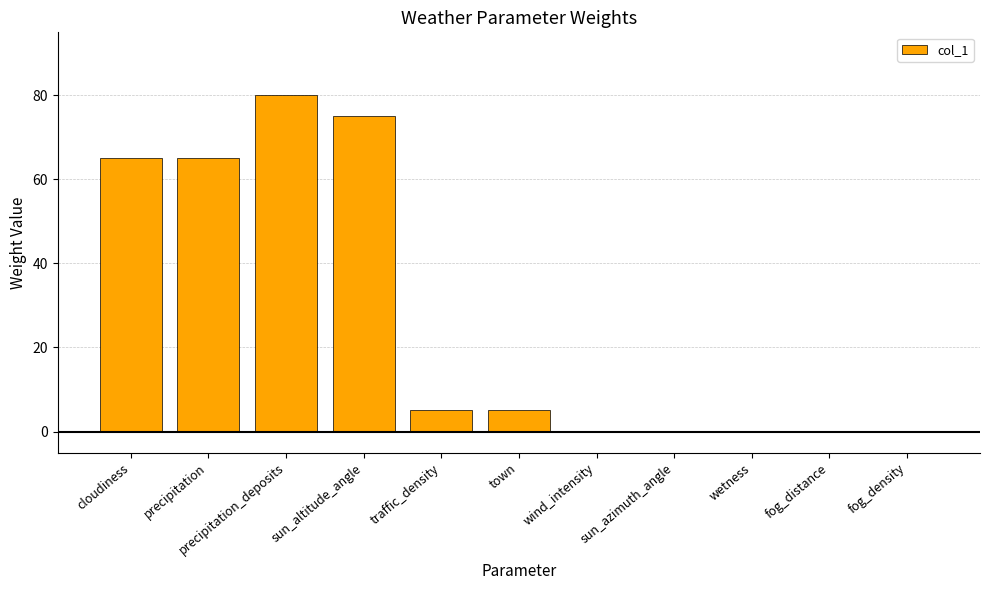

What is the change in value from cloudiness to fog_distance?

-65